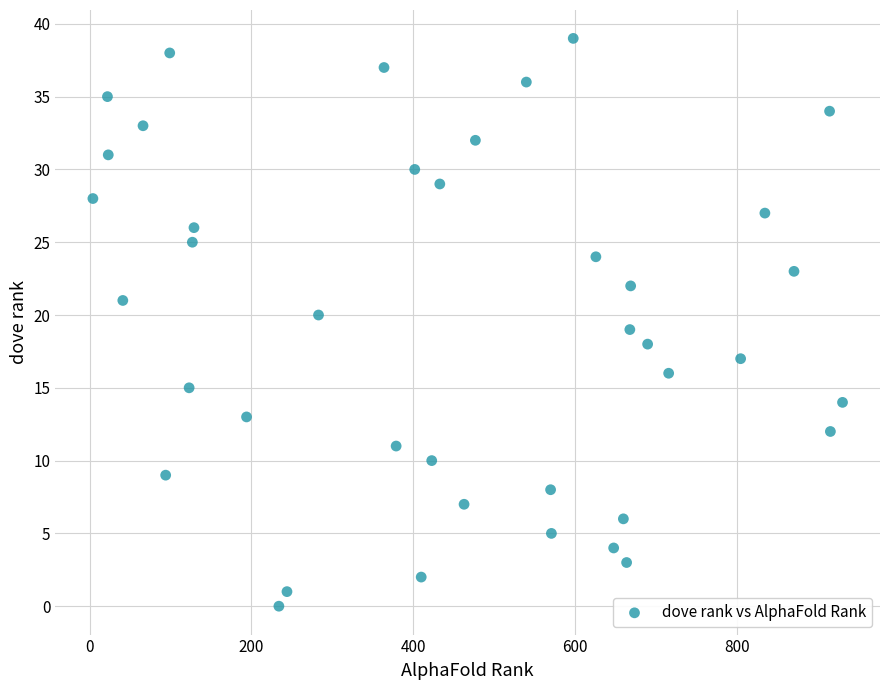

What is the range of Y values (max minus min)?

39